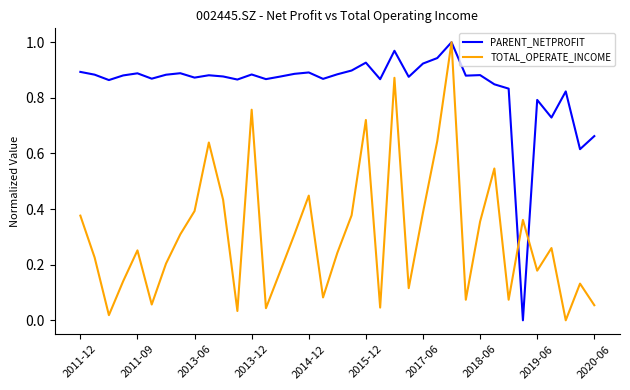

Rank the series by their average value, from lowest to highest.

TOTAL_OPERATE_INCOME, PARENT_NETPROFIT